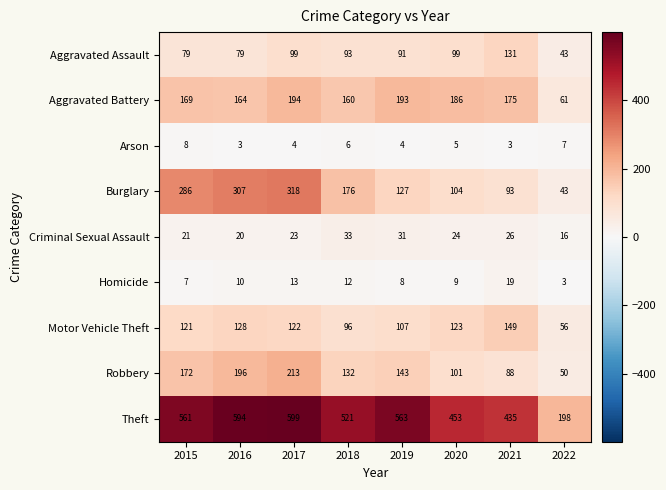

What is the minimum value shown in the chart?

3